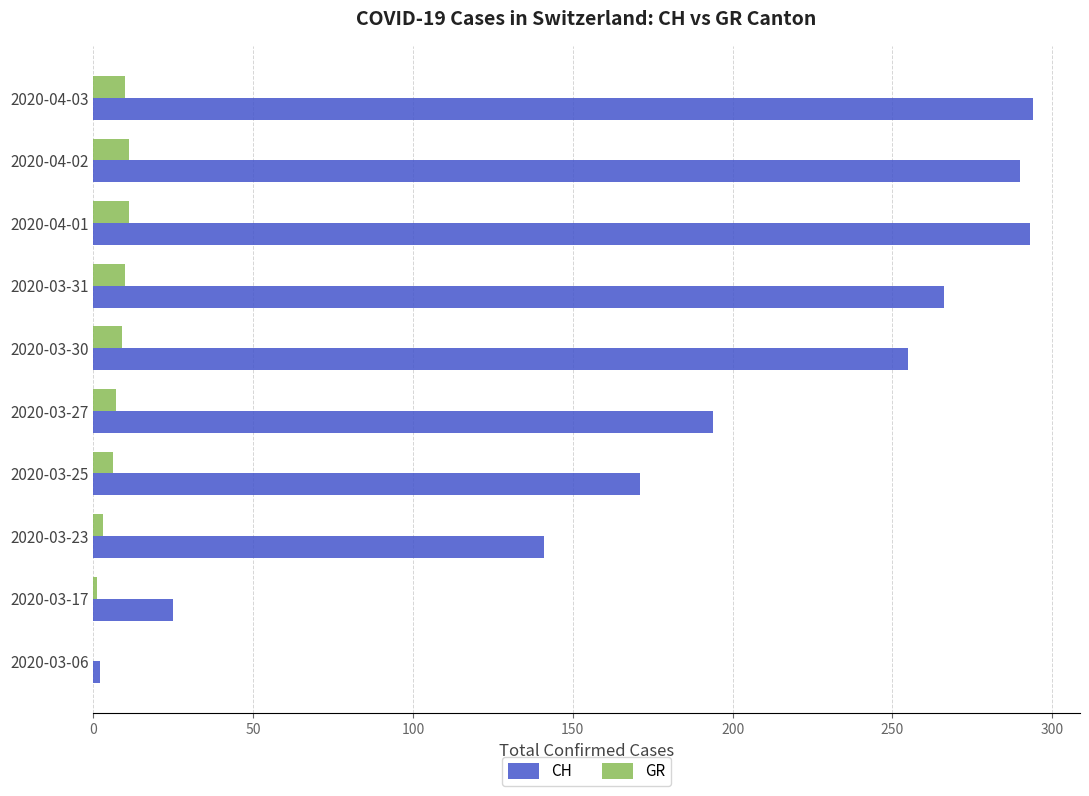

Which series has the largest total across all categories?

CH